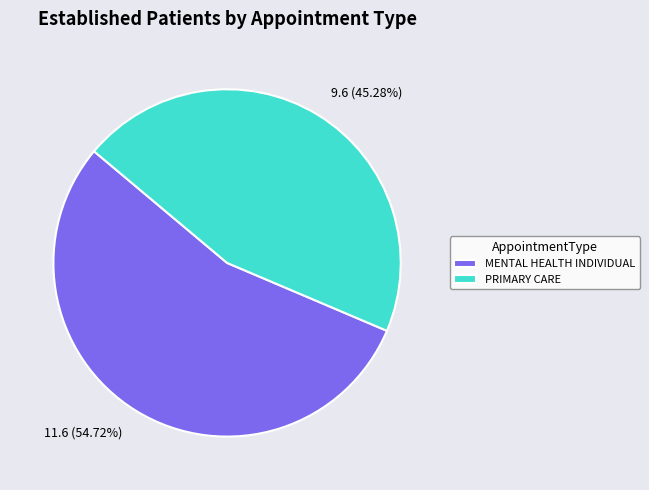

Is it true that PRIMARY CARE is 45% of the pie?

True